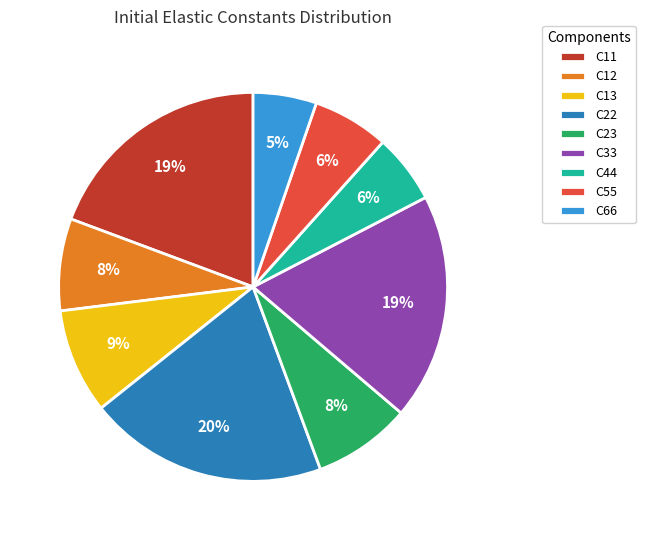

Combined, do C66 and C13 account for over 50%?

No